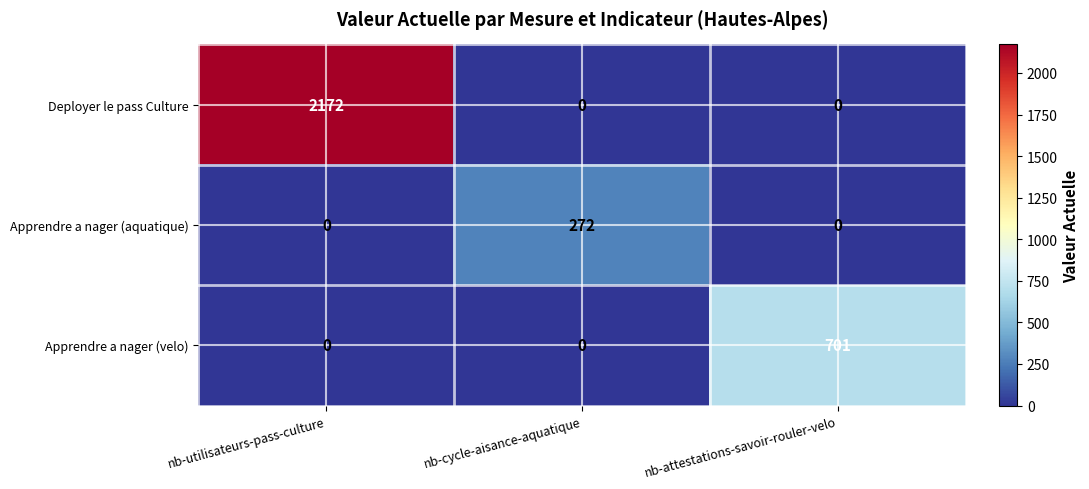

Count the number of categories in the chart.

3